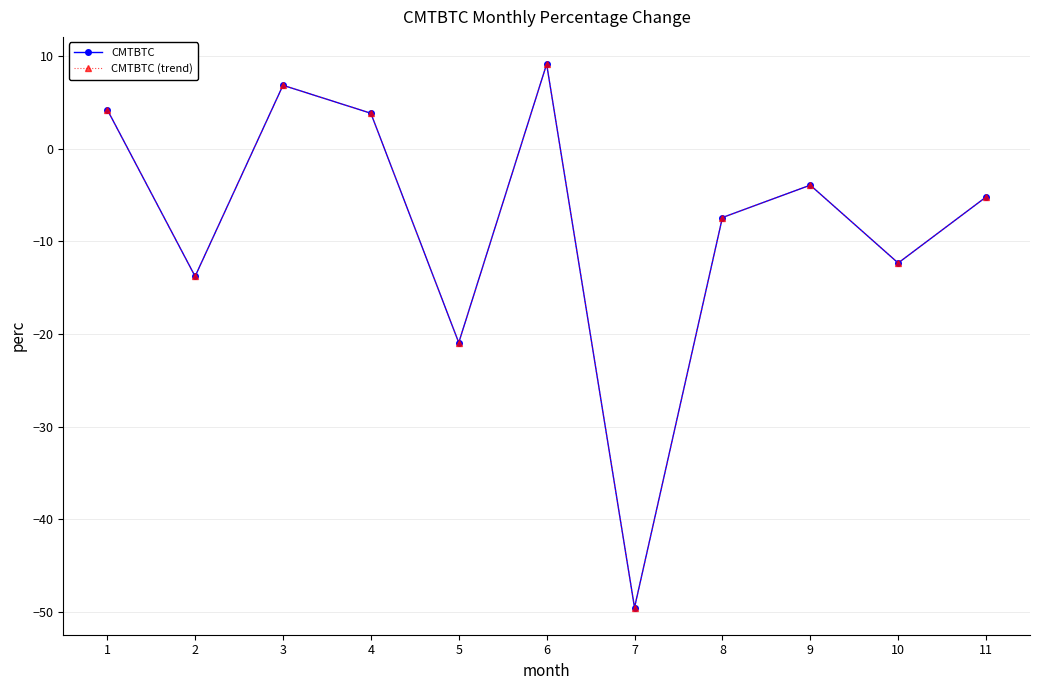

At which category does CMTBTC (trend) reach its first local peak?

3